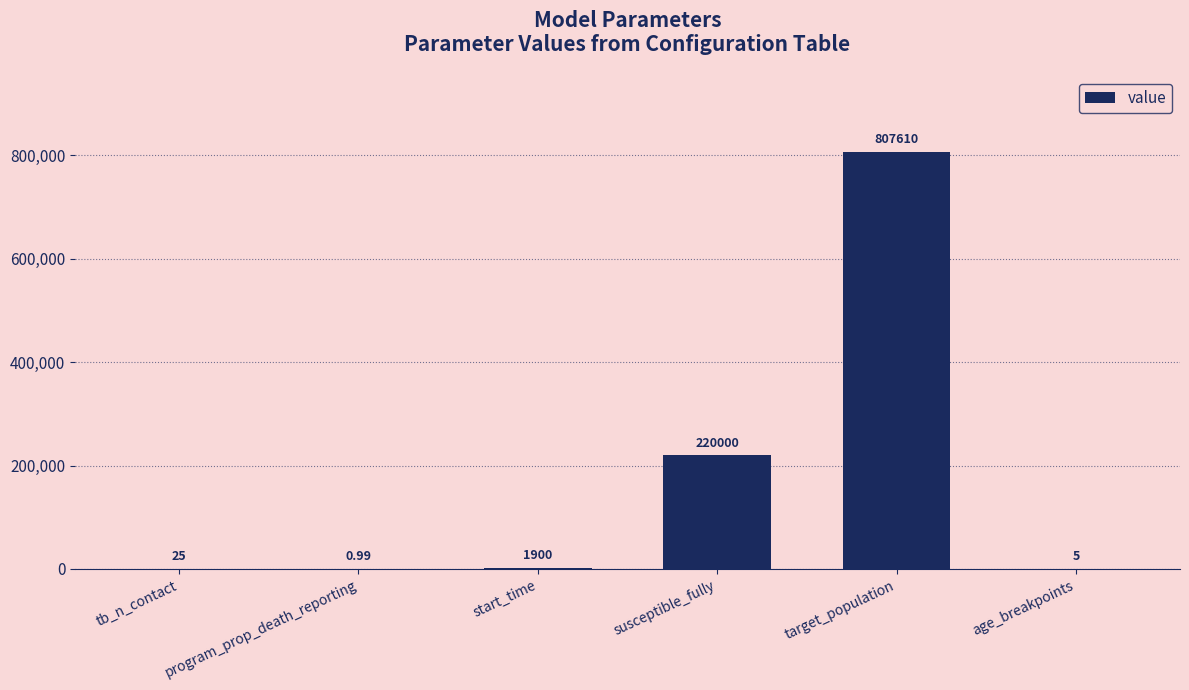

At which label is the value closest to 403805?

susceptible_fully